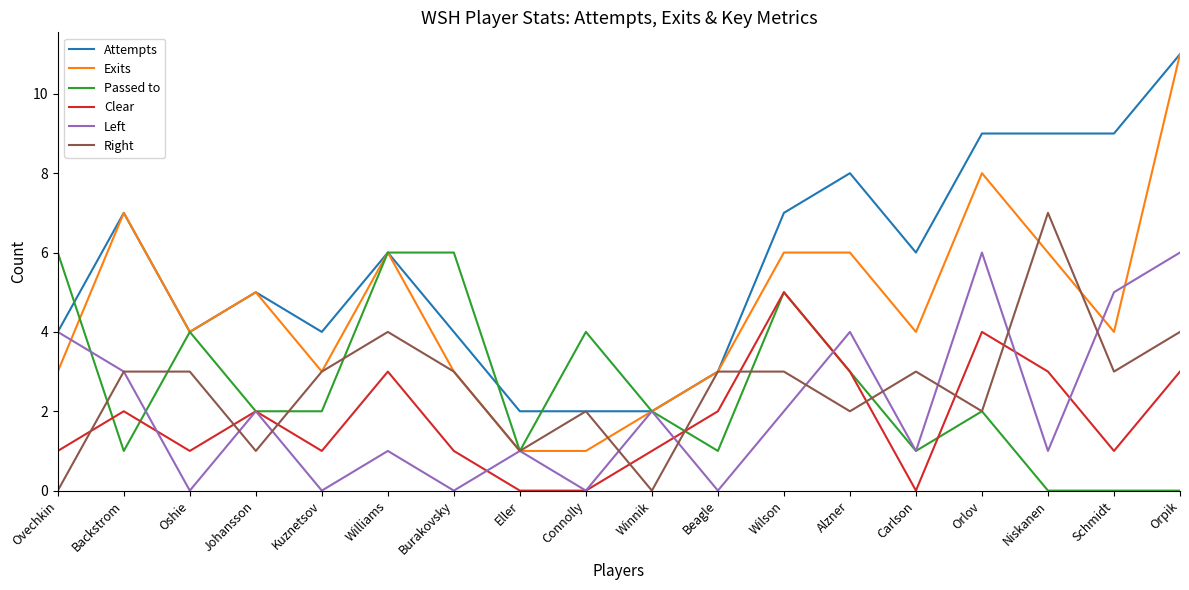

What is the greatest value displayed?

11